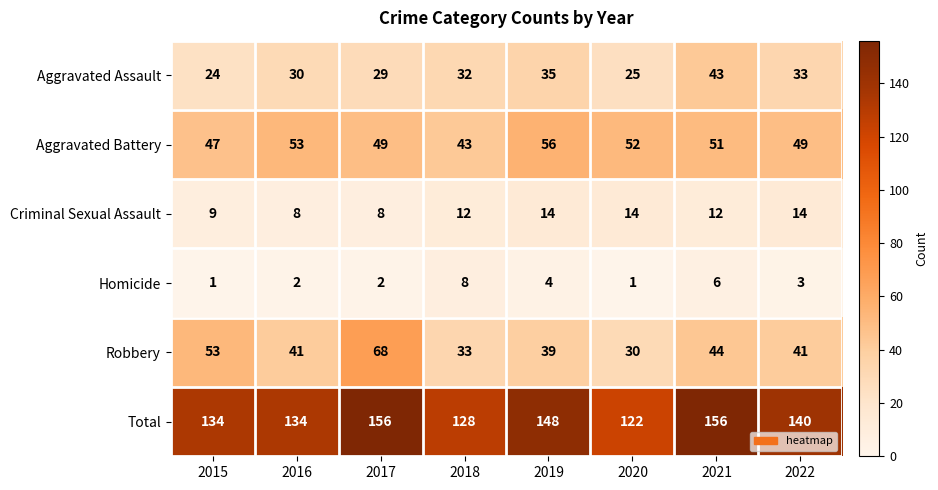

Rank the series at 2020 from highest to lowest value.

Total, Aggravated Battery, Robbery, Aggravated Assault, Criminal Sexual Assault, Homicide